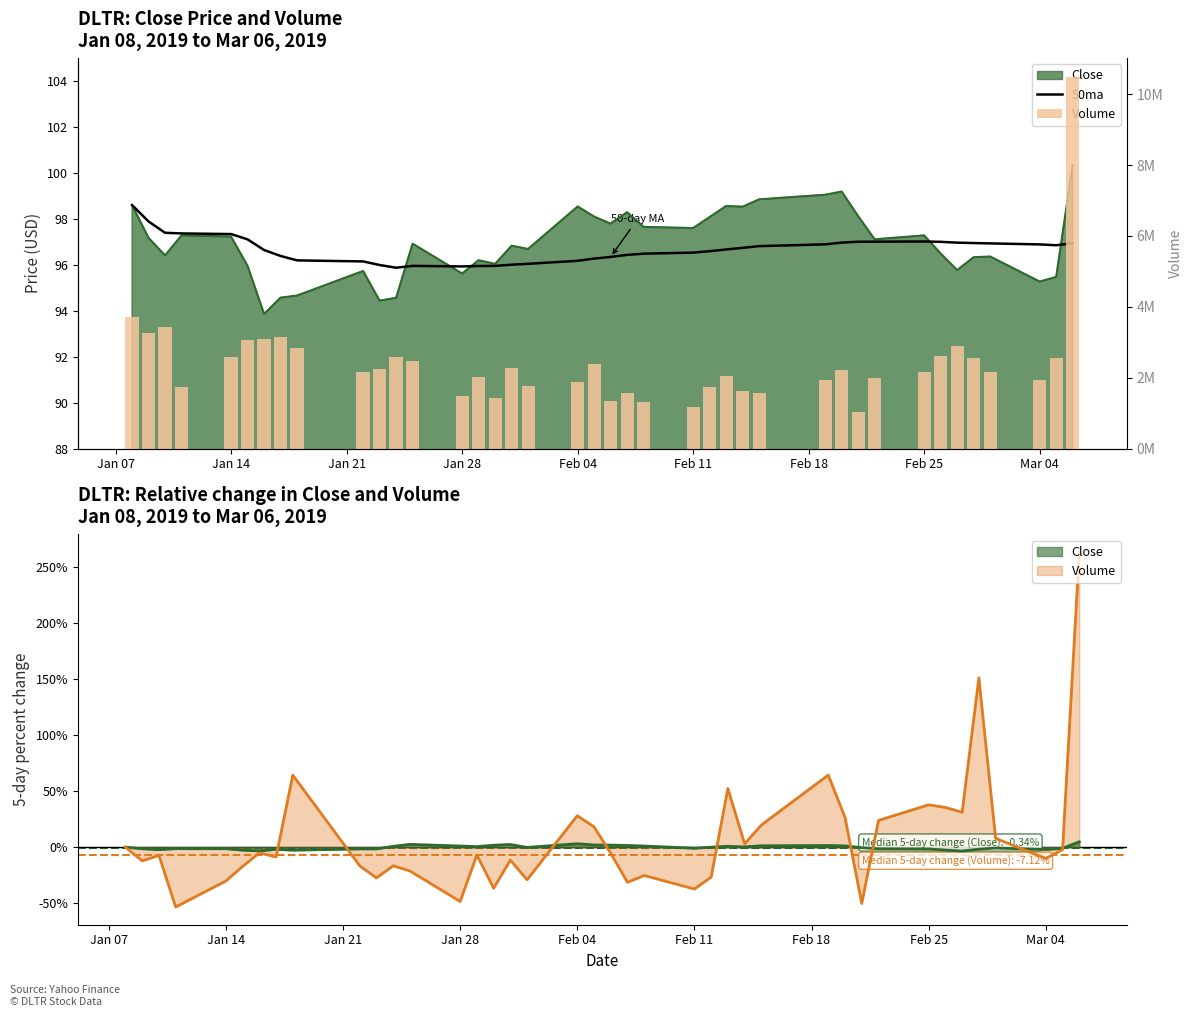

How many values in the Volume series are below 2163700?

20